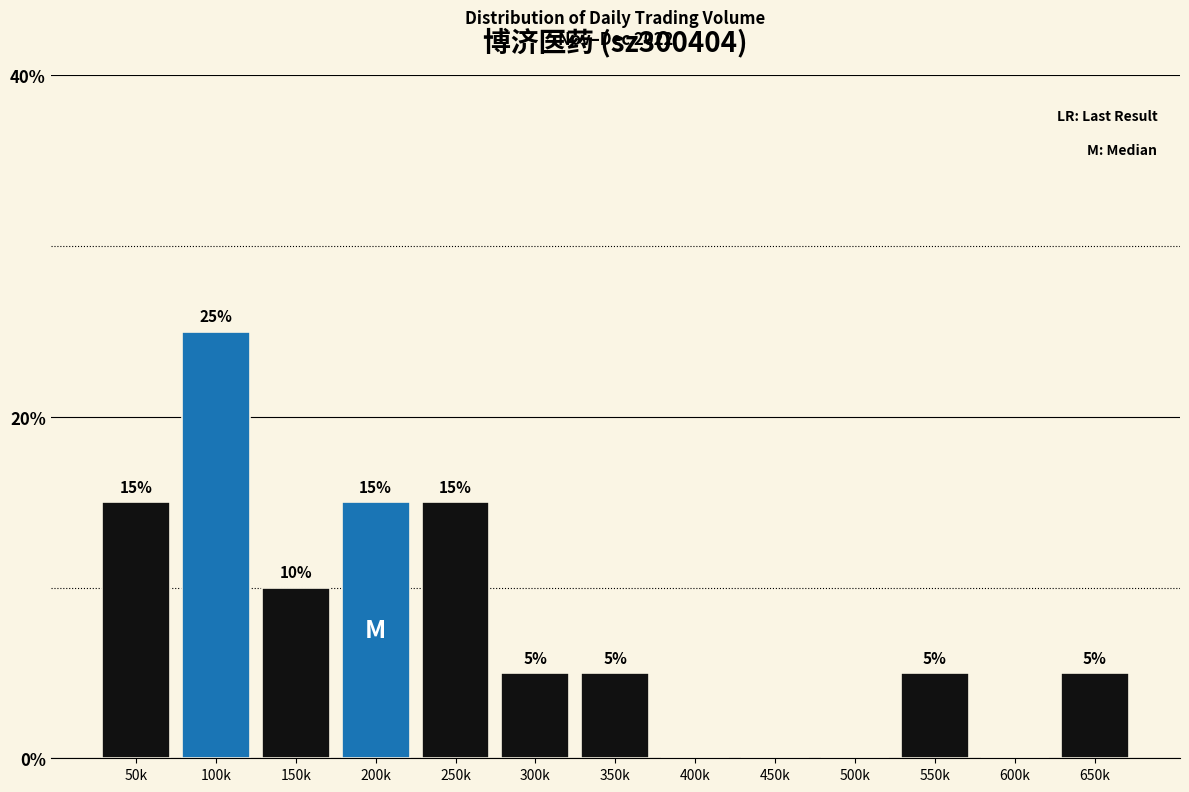

Reading right to left, extract all data points from this chart.

650k=5	600k=0	550k=5	500k=0	450k=0	400k=0	350k=5	300k=5	250k=15	200k=15	150k=10	100k=25	50k=15